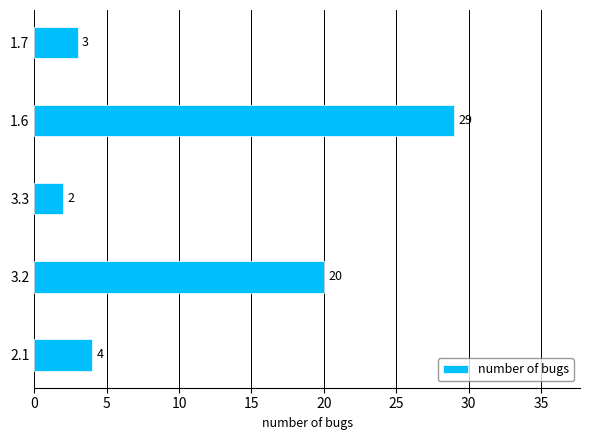

What is the sum of all values?

58